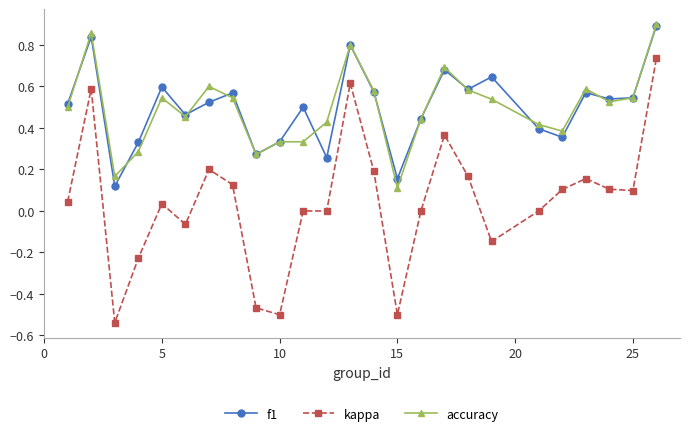

At how many categories does at least one series exceed 0?

25